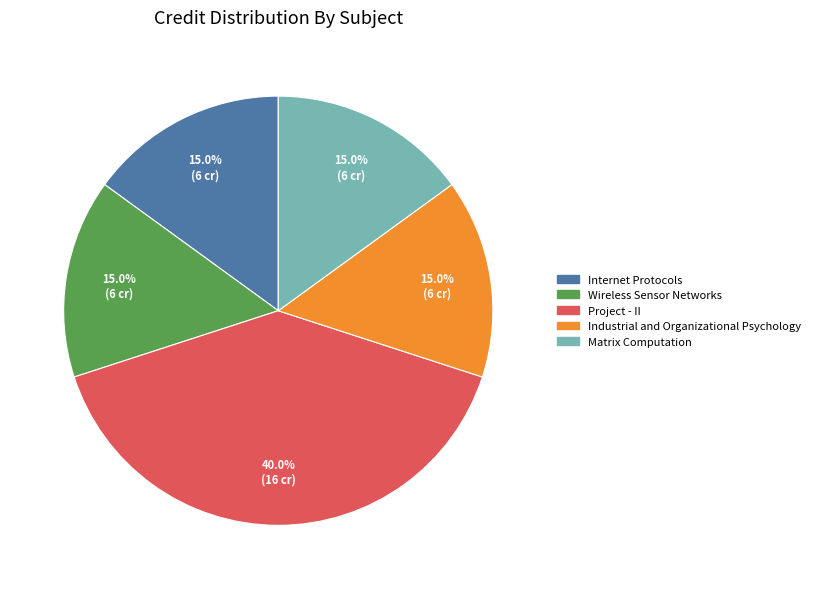

Is there any slice that represents more than half of the pie?

No